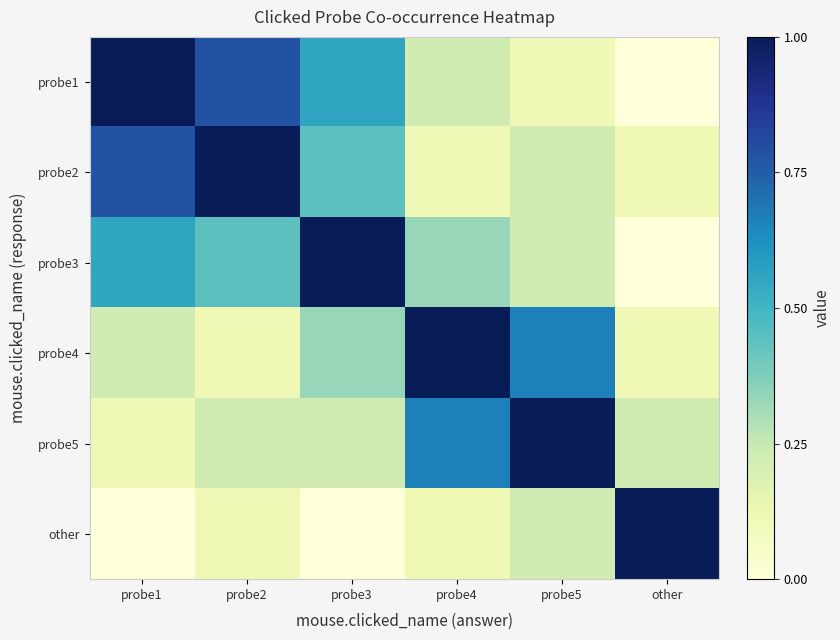

What is the greatest value displayed?

1.0